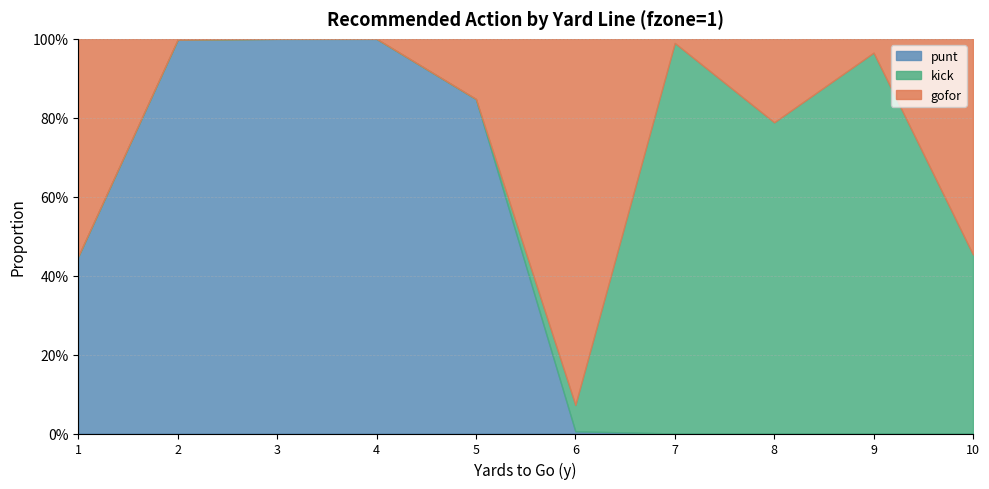

Where is the first local maximum for kick?

7